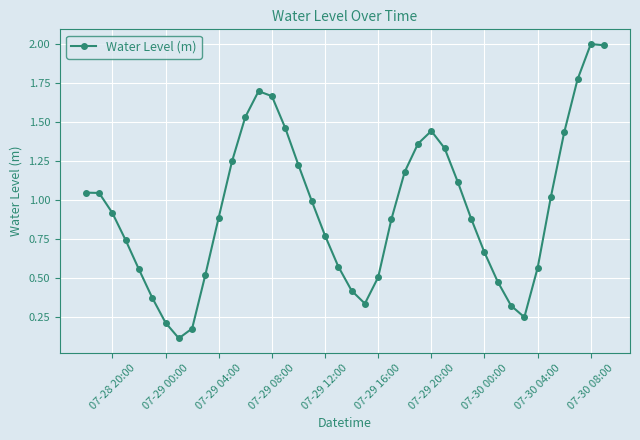

How many interior local valleys (lower than both neighbors) does the data have?

3